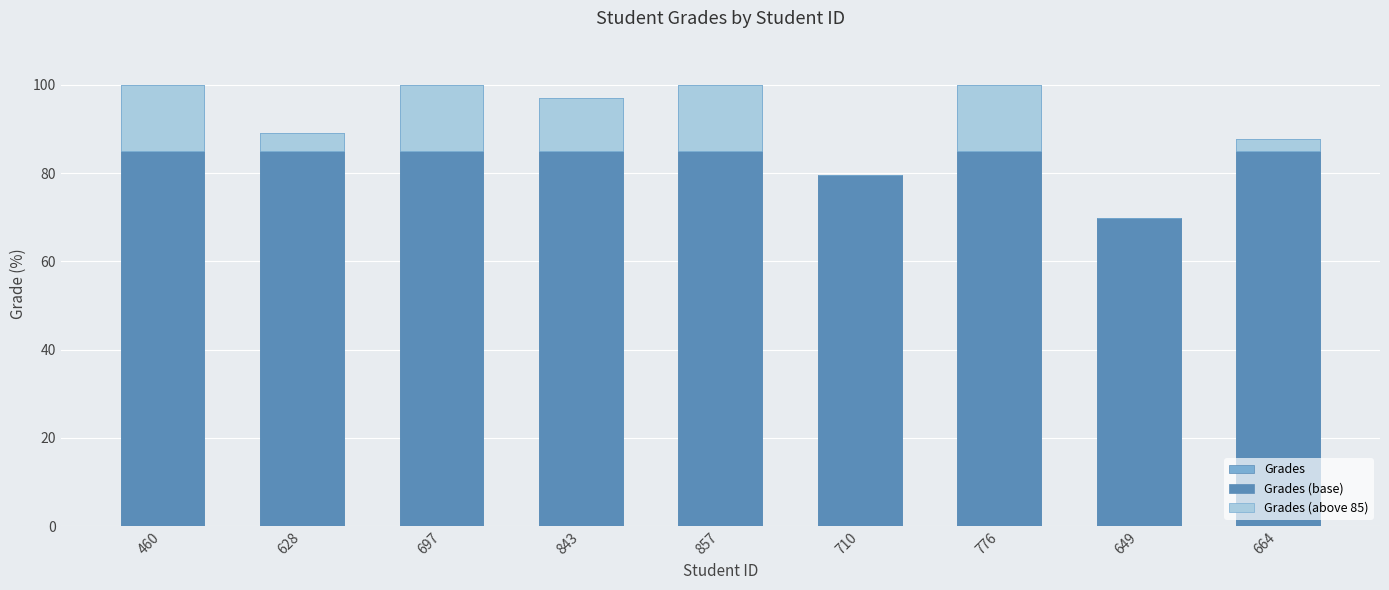

What position from the right is 649?

2